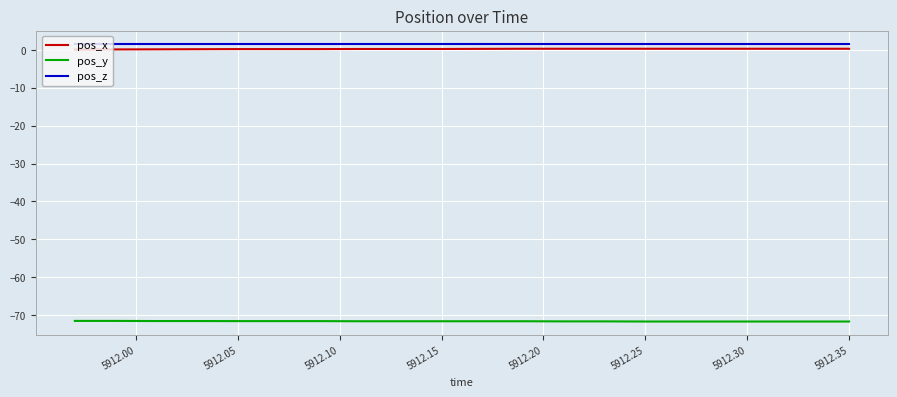

True or false: pos_z and pos_y cross at least once.

False